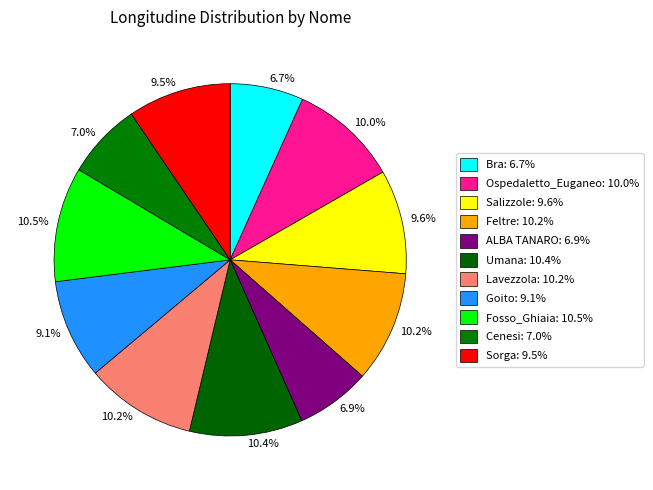

To the nearest percent, what is the average slice percentage?

9%